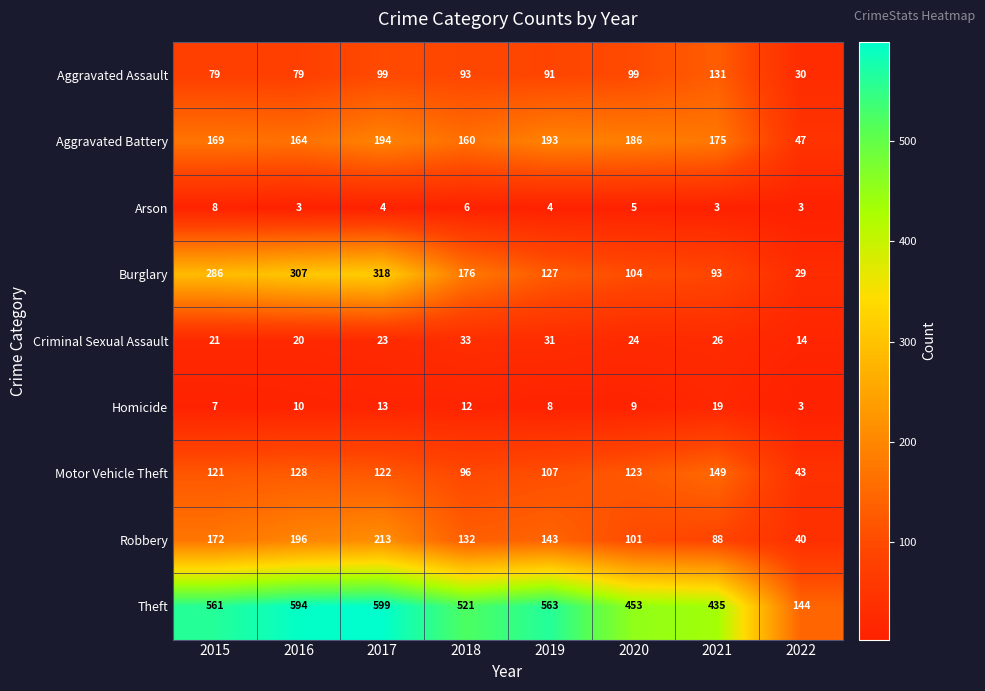

What is the difference between the second highest and second lowest values in the Aggravated Assault series?

20